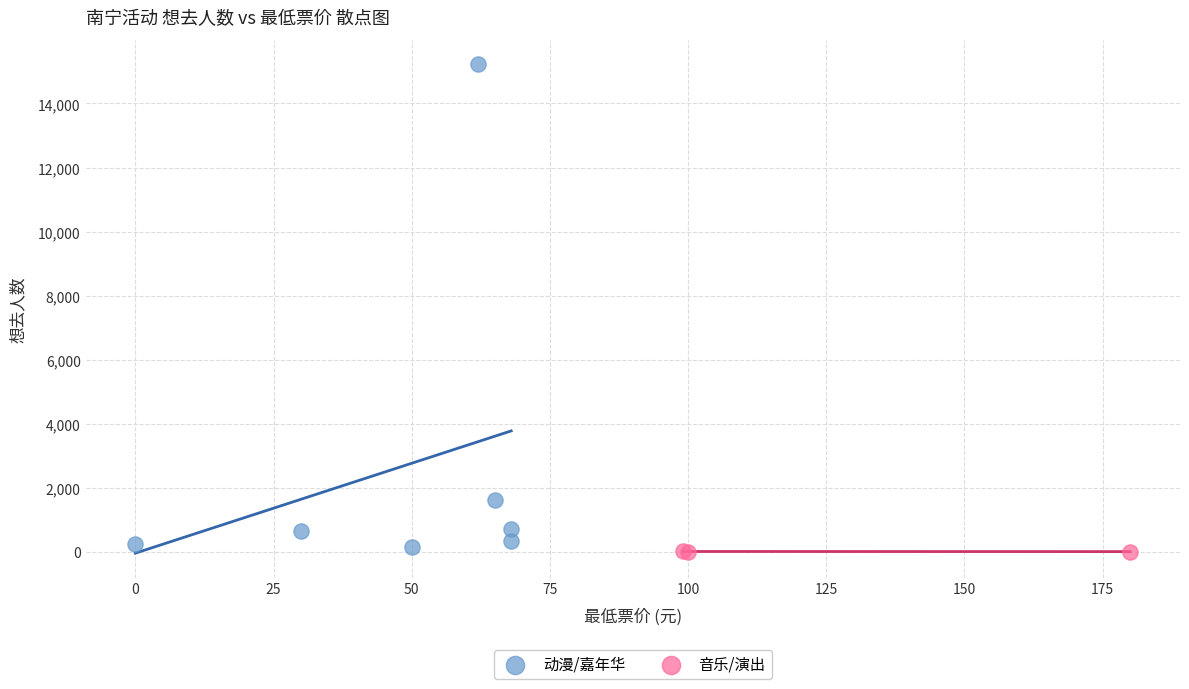

Which series has the largest Y range (max minus min)?

动漫/嘉年华